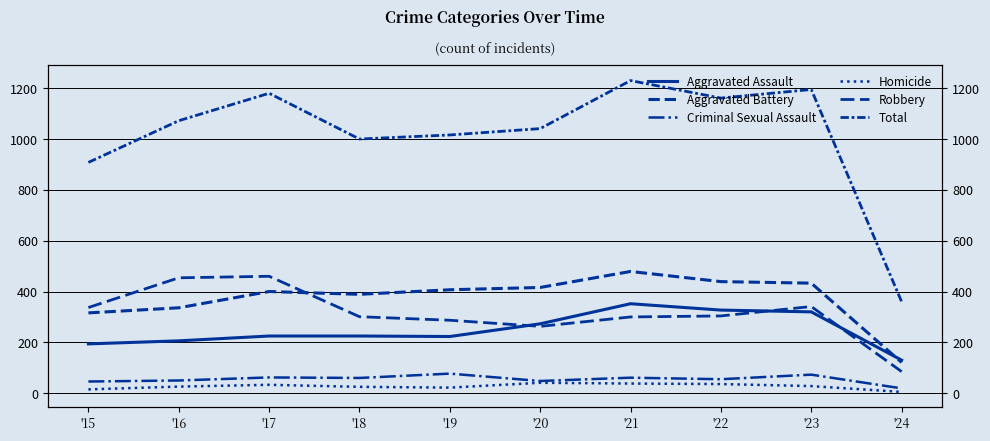

List the labels in order of Aggravated Battery value, largest first.

'21, '22, '23, '20, '19, '17, '18, '16, '15, '24